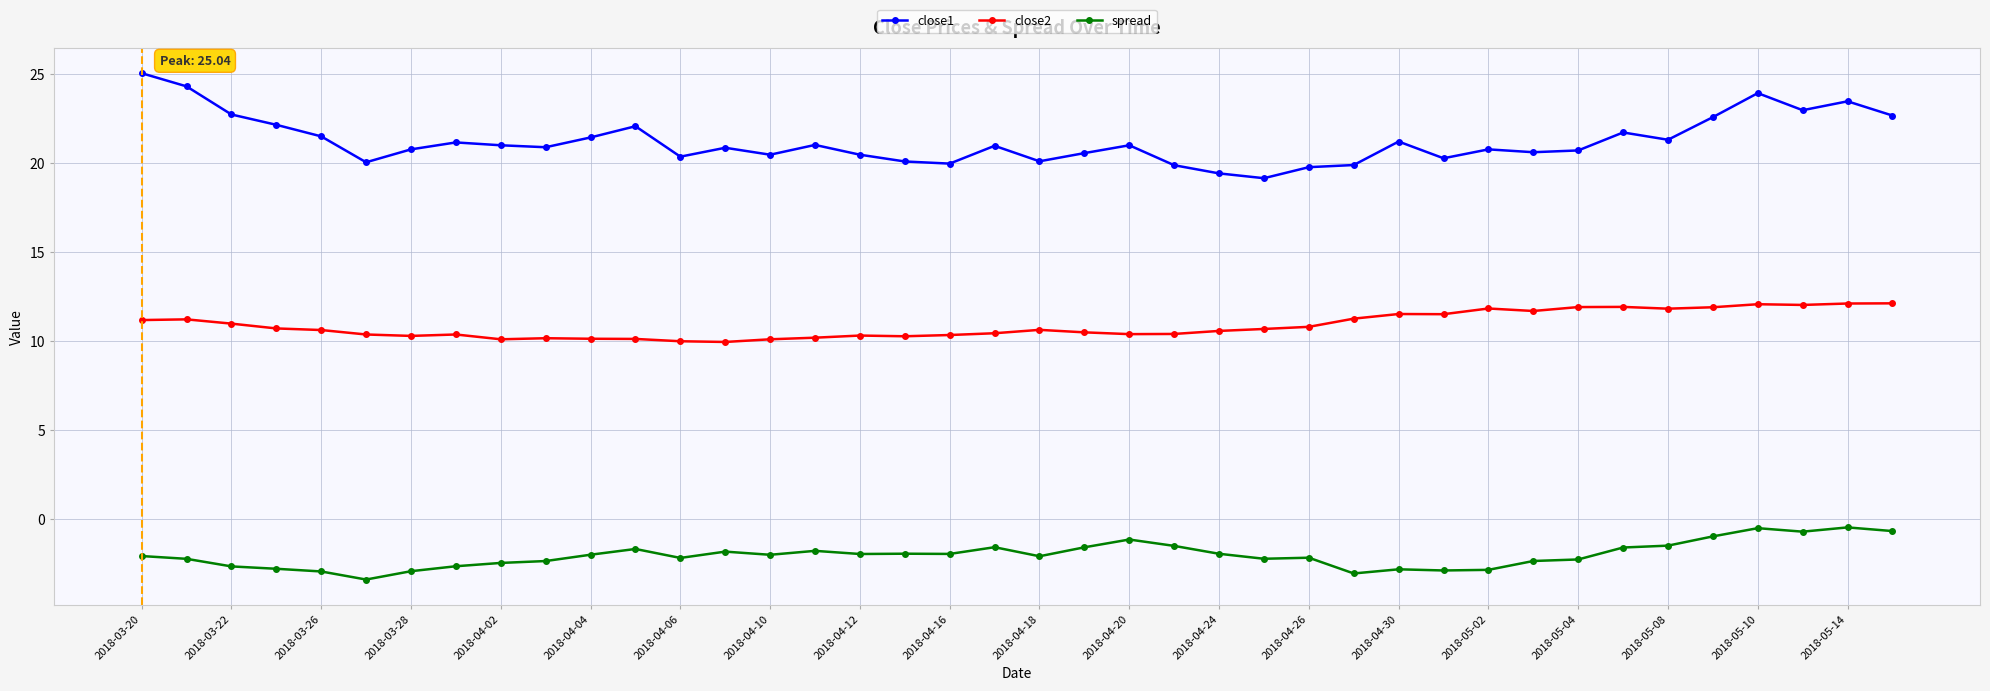

What is the average value of the spread series?

-2.0